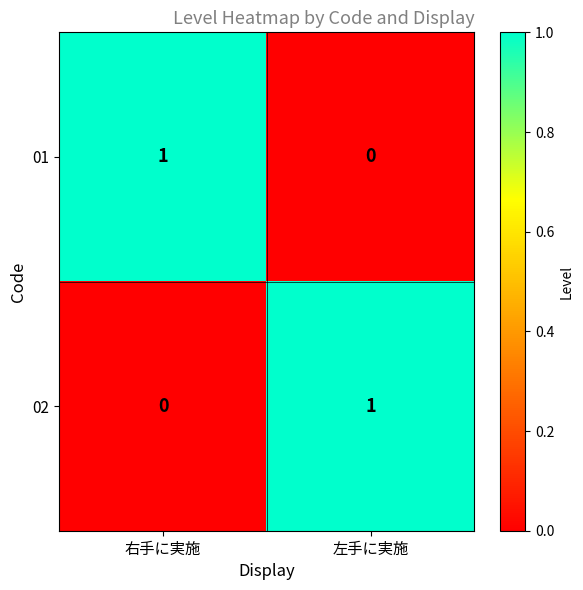

True or false: 02 has a value of 0 at 右手に実施.

True